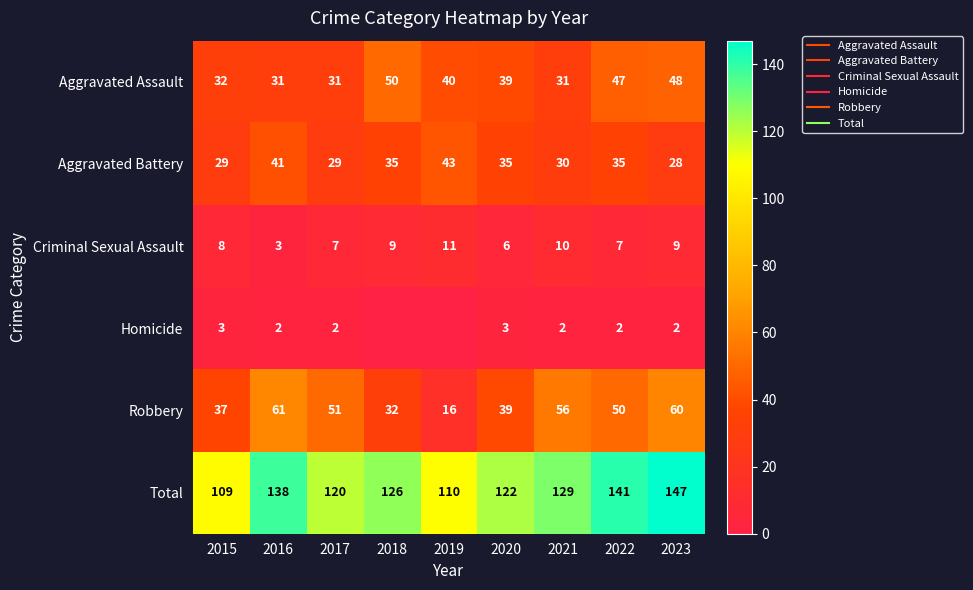

Which series changed the most between 2015 and 2017?

Robbery